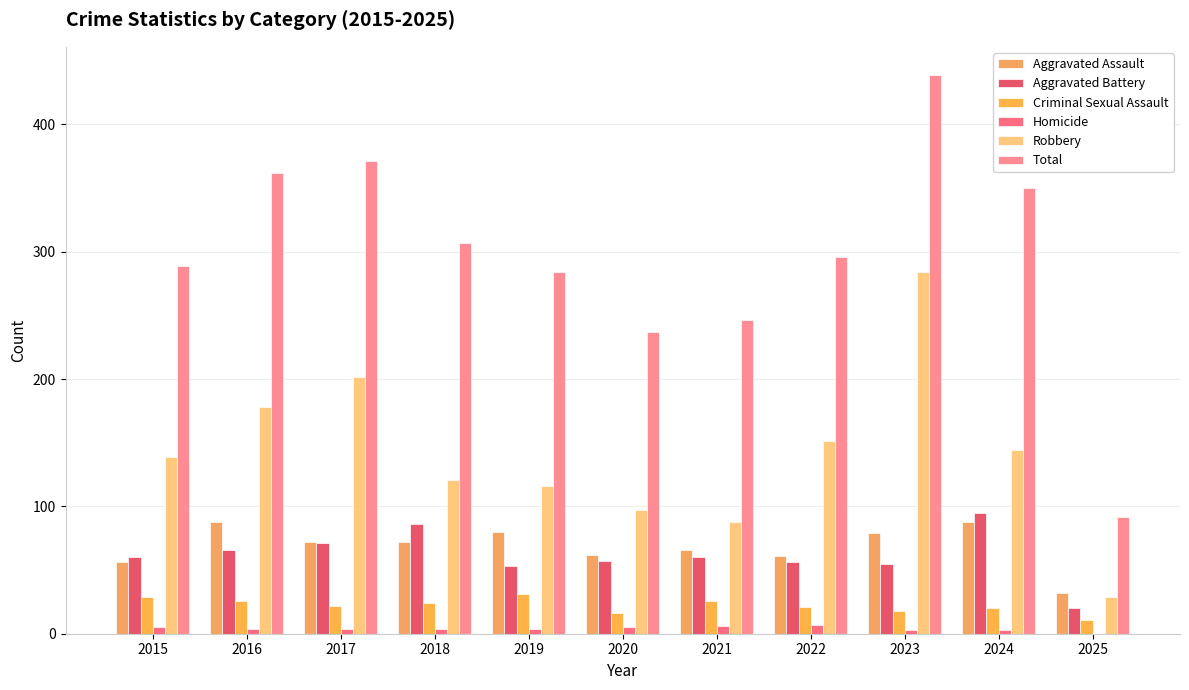

What are all the series names shown in the legend?

Aggravated Assault, Aggravated Battery, Criminal Sexual Assault, Homicide, Robbery, Total